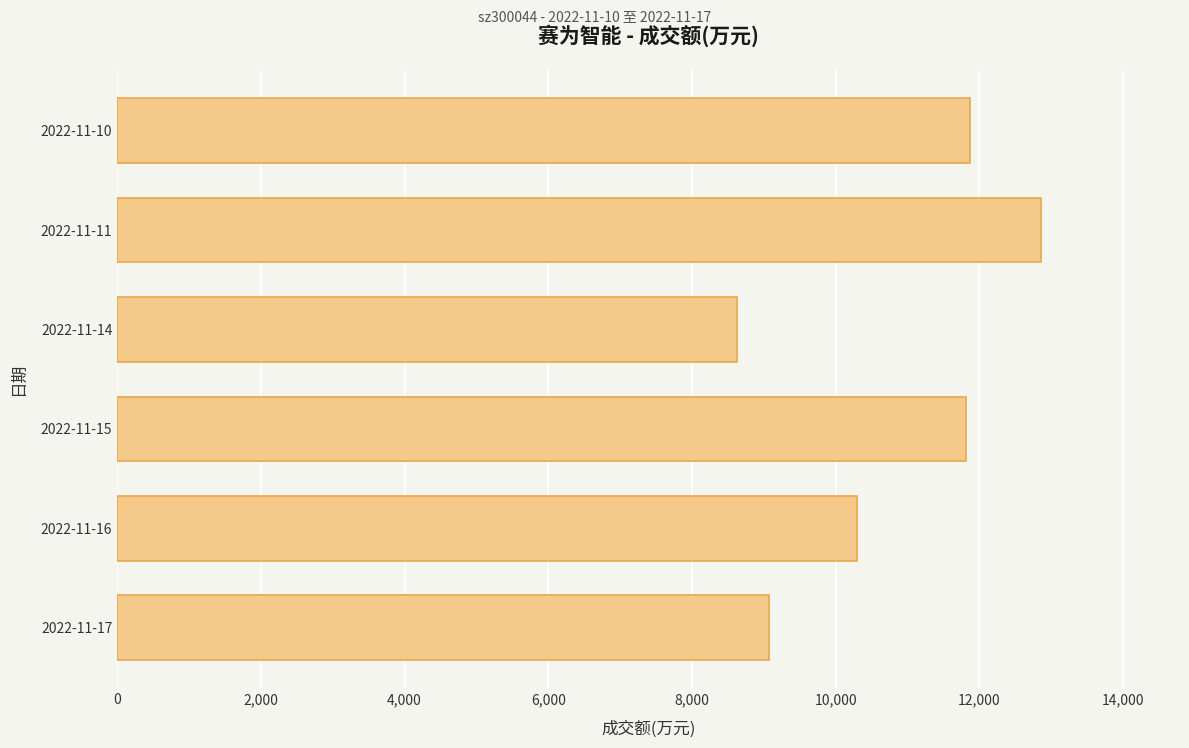

What is the average value?

10760